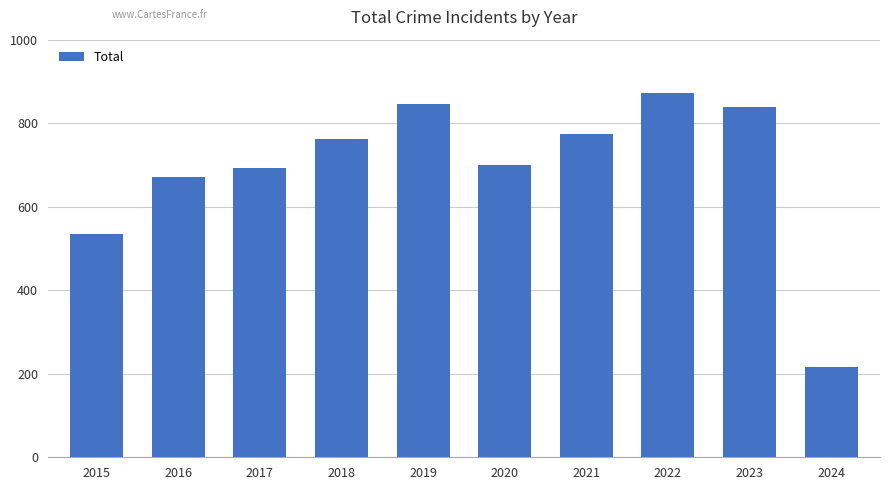

How many data points are less than 761?

5